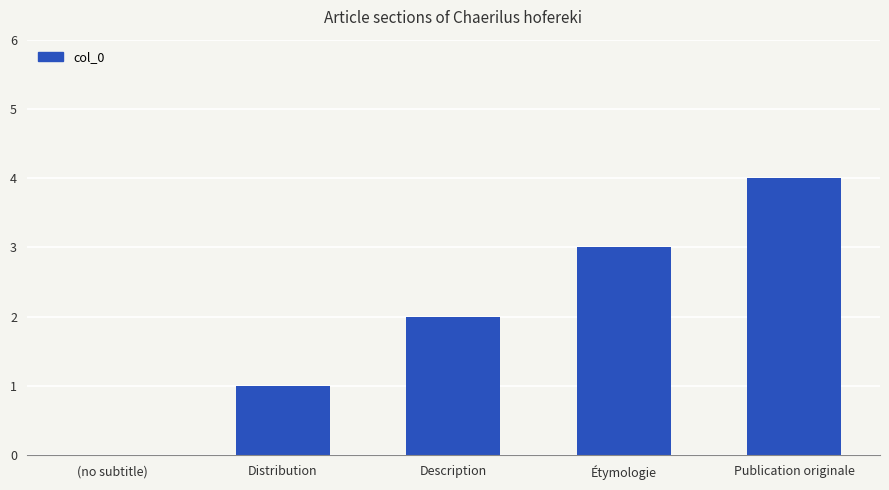

How many distinct data groups are displayed?

1